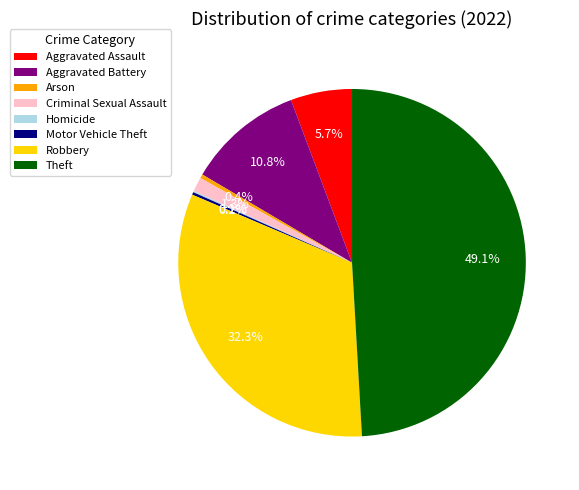

To the nearest percent, what is the difference between the largest and smallest slice percentages?

49%